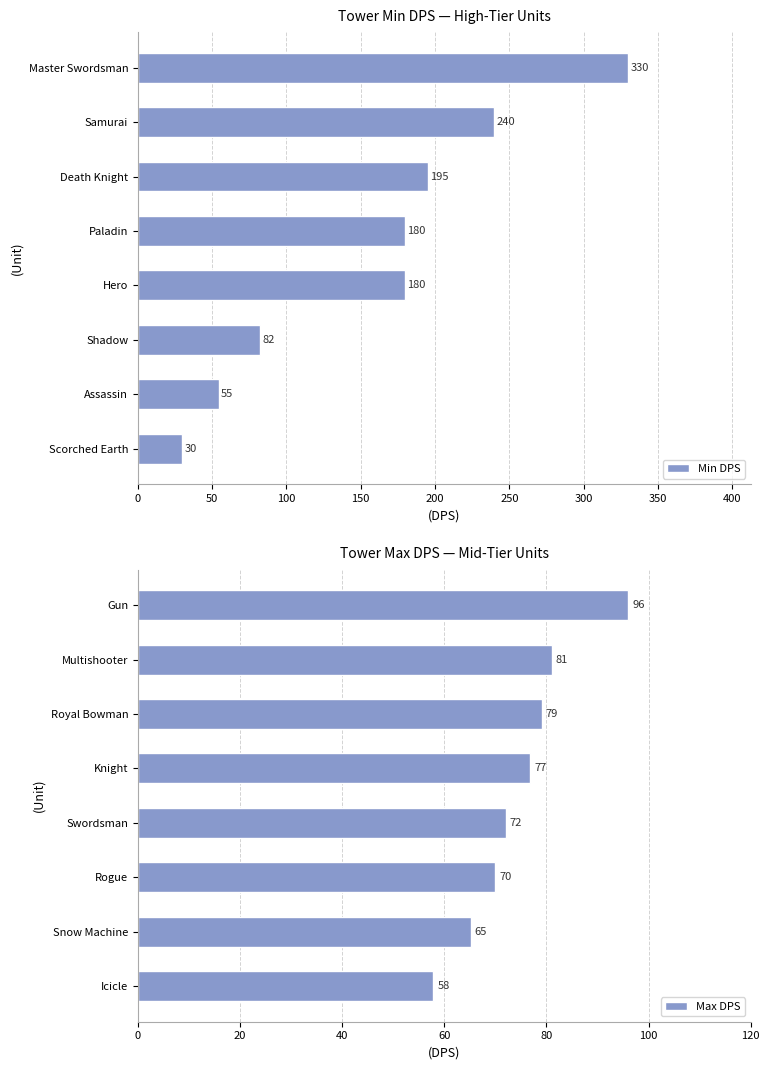

The value of Min DPS at Samurai is 240.0. True or false?

True